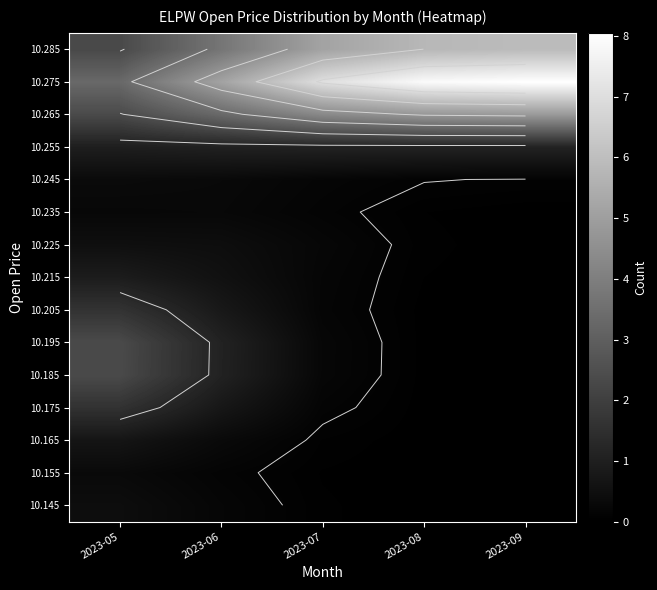

Which series changed the most between 2023-06 and 2023-08?

10.275